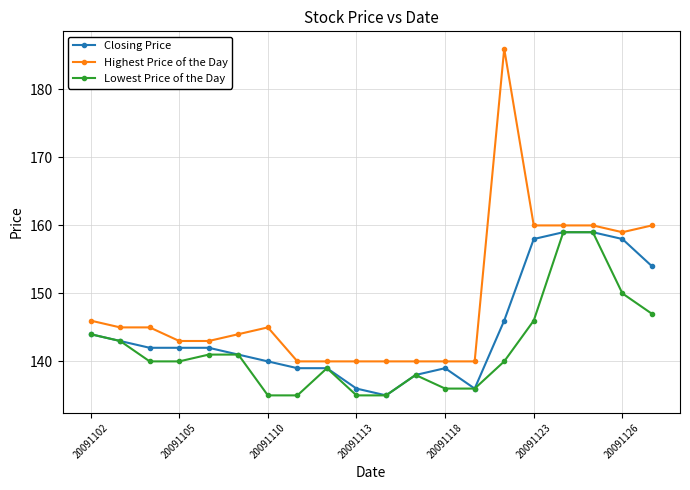

Reading left to right, what are all the values shown in this chart?

Closing Price: 144	143	142	142	142	141	140	139	139	136	135	138	139	136	146	158	159	159	158	154
Highest Price of the Day: 146	145	145	143	143	144	145	140	140	140	140	140	140	140	186	160	160	160	159	160
Lowest Price of the Day: 144	143	140	140	141	141	135	135	139	135	135	138	136	136	140	146	159	159	150	147